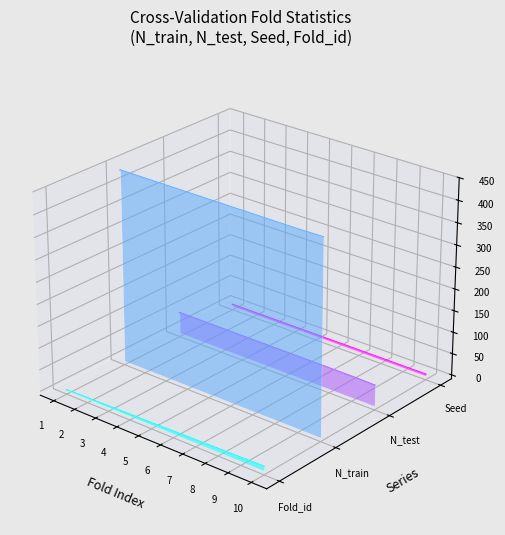

True or false: Fold_id and N_train intersect in this chart.

False